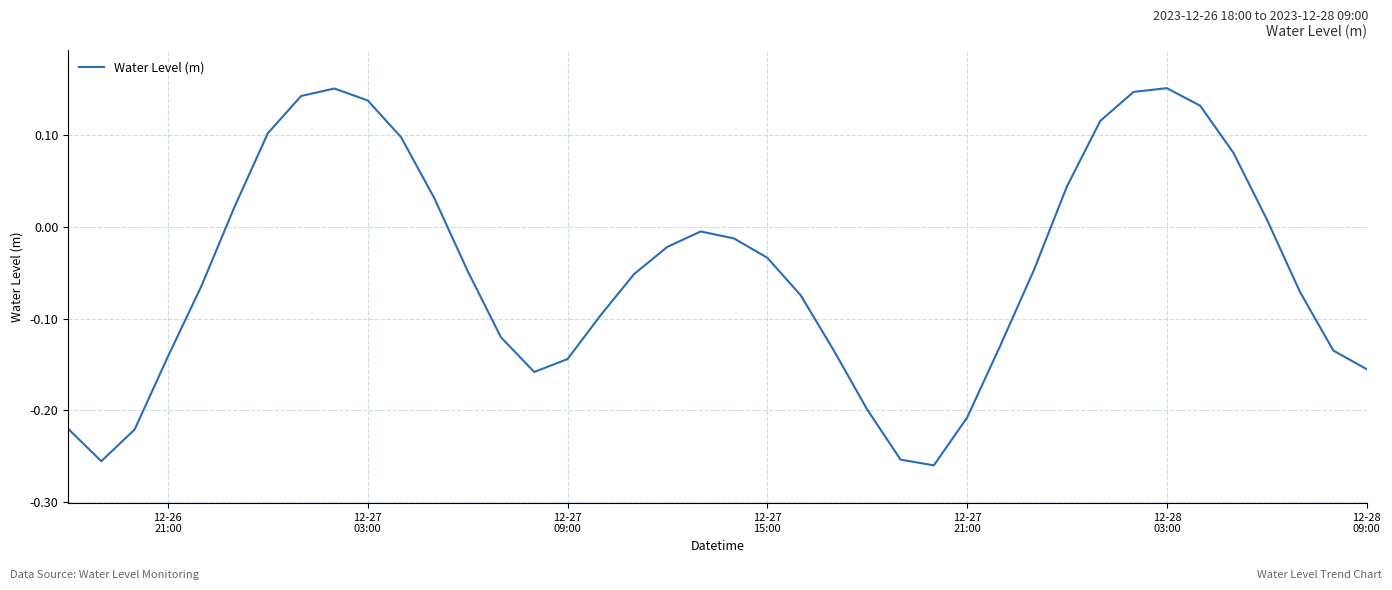

What is the difference between the maximum and minimum values?

0.4